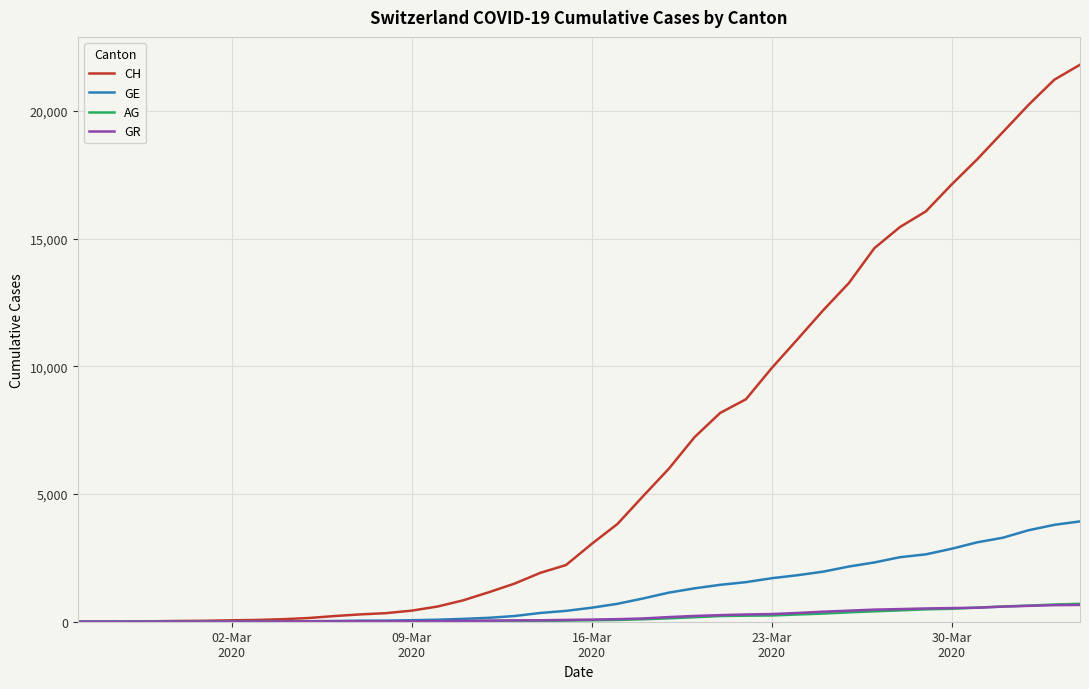

Which series has the largest range (max minus min)?

CH